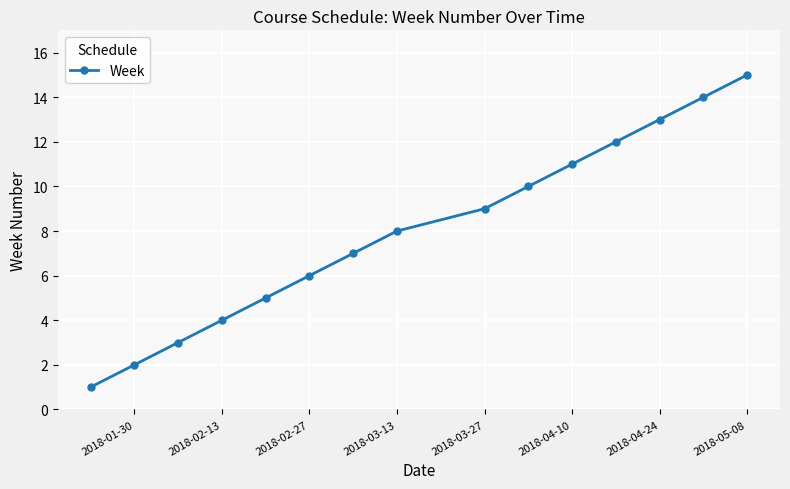

What is the difference between the maximum and minimum values?

14